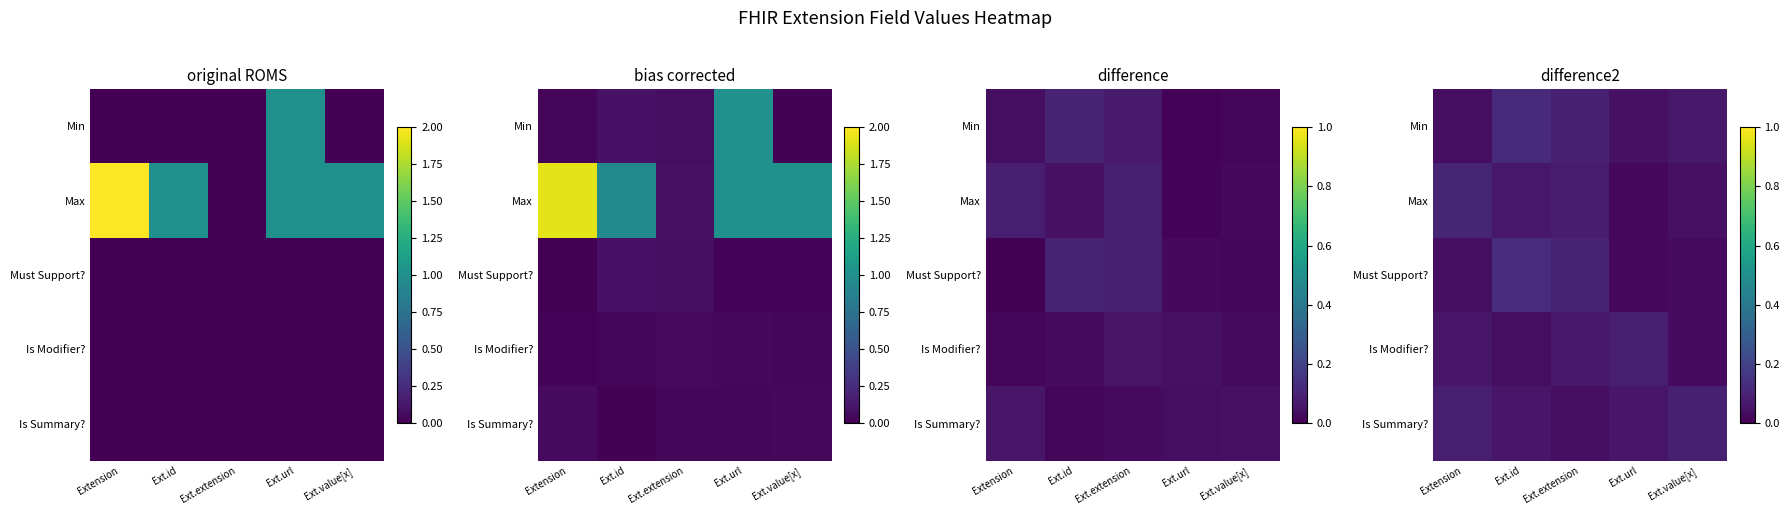

Which category has the highest value across all series?

Ext.id